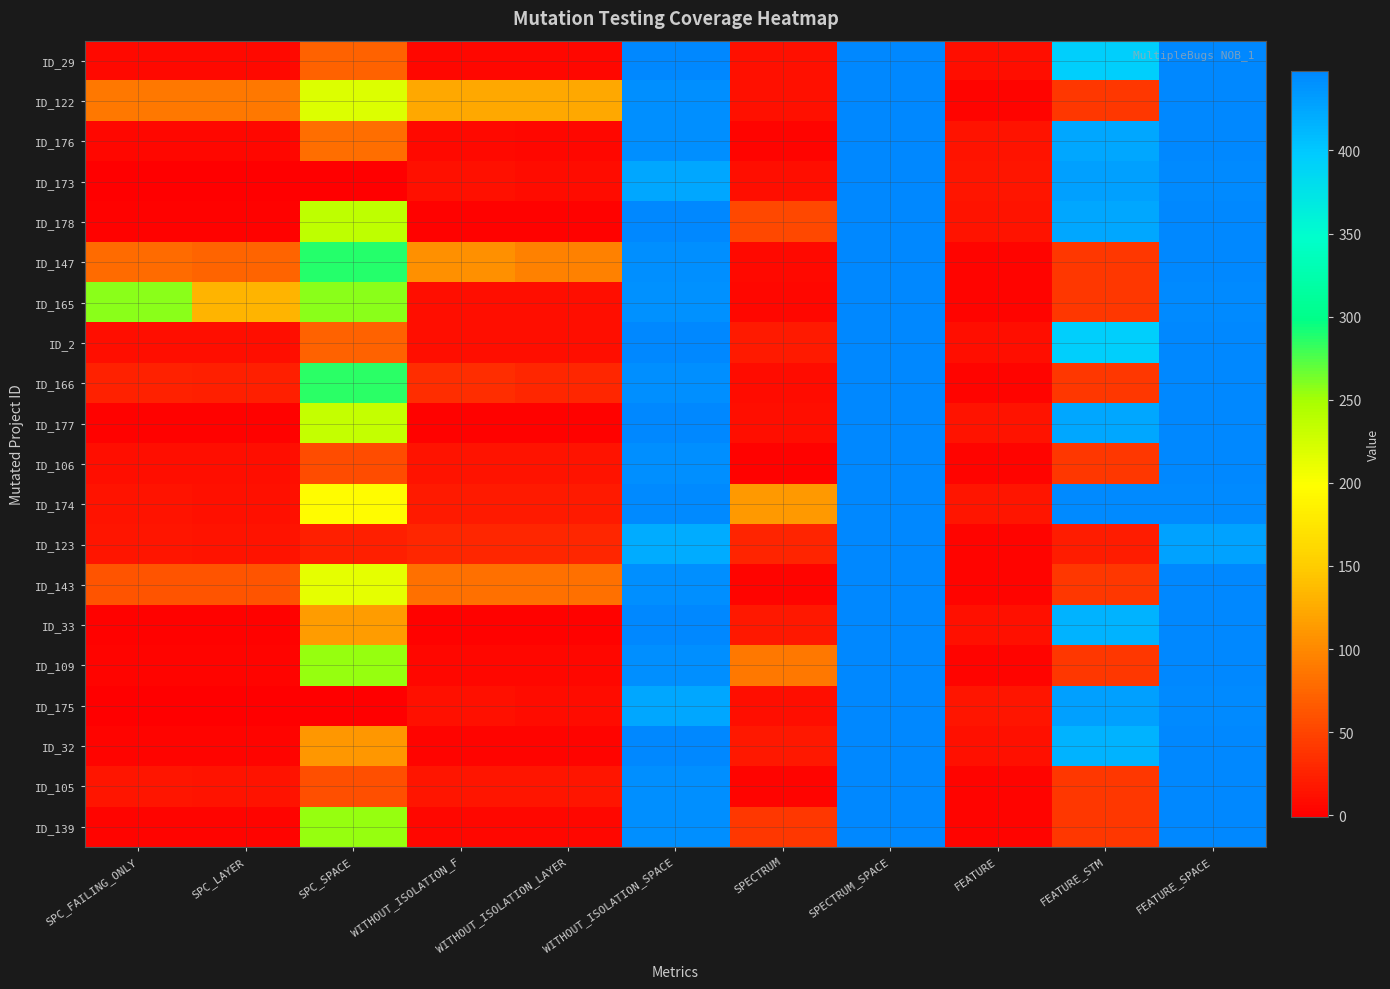

Which has a higher value, SPC_FAILING_ONLY or FEATURE_SPACE?

FEATURE_SPACE